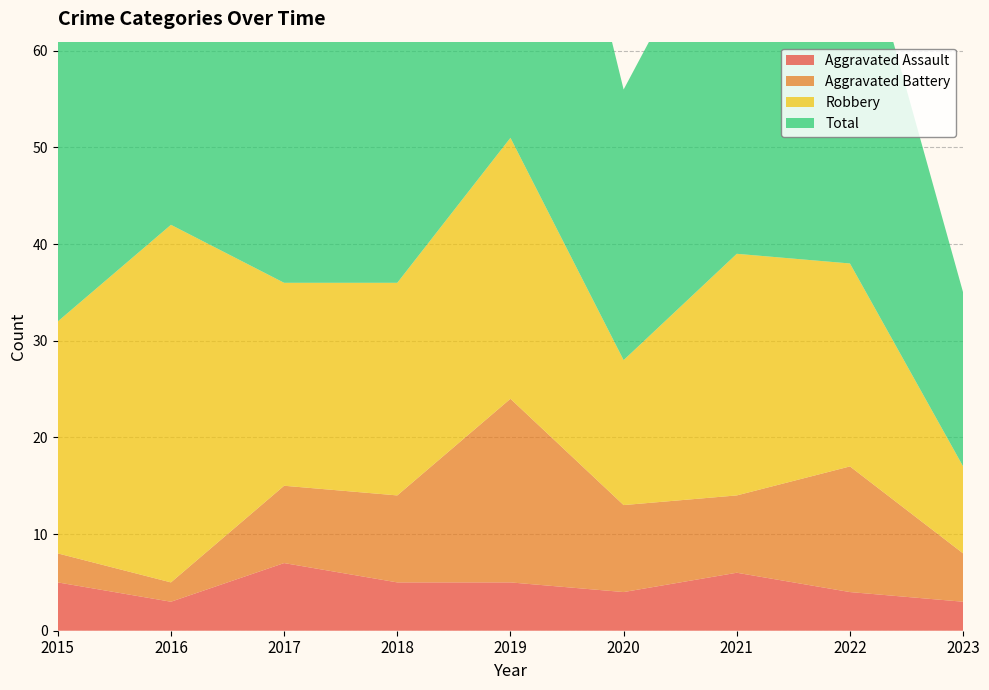

Reading left to right, list all the values displayed in this chart.

Aggravated Assault: 5	3	7	5	5	4	6	4	3
Aggravated Battery: 3	2	8	9	19	9	8	13	5
Robbery: 24	37	21	22	27	15	25	21	9
Total: 32	42	36	38	53	28	39	39	18